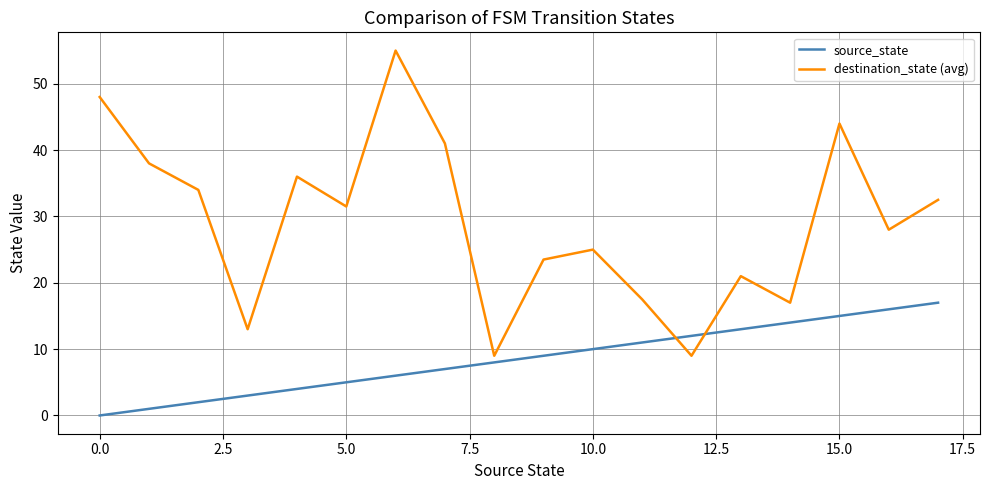

What is the highest value of the source_state series?

17.0